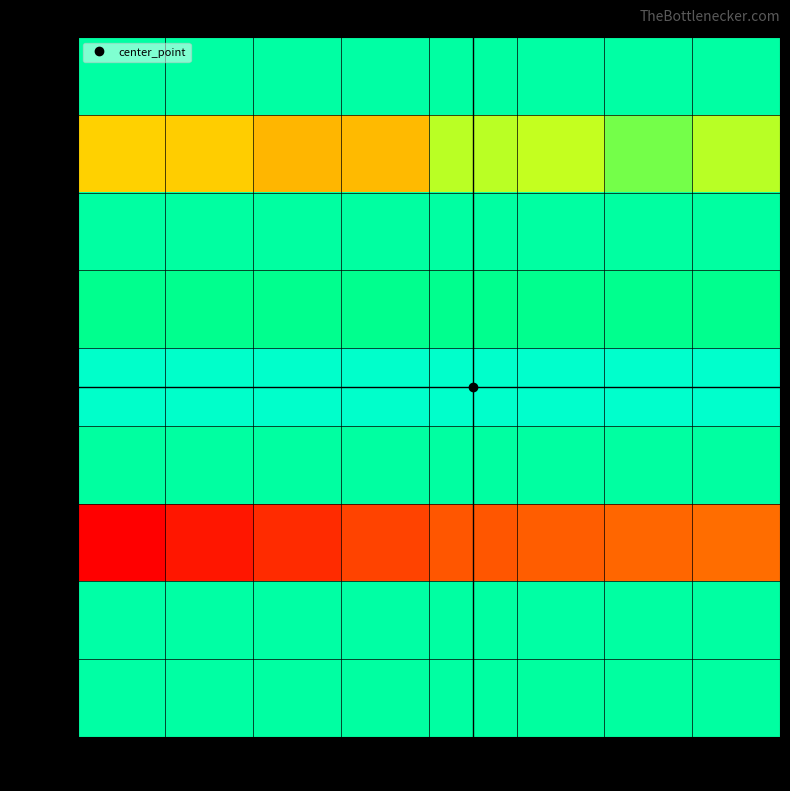

Which series has the largest total across all categories?

row_4